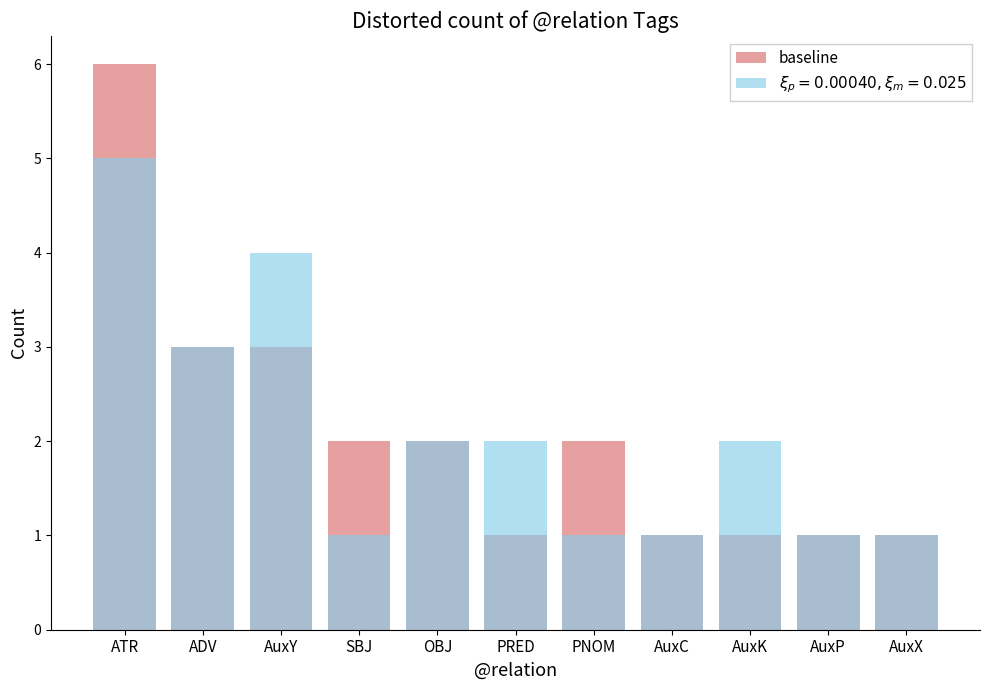

Which label corresponds to the largest value in the chart?

ATR